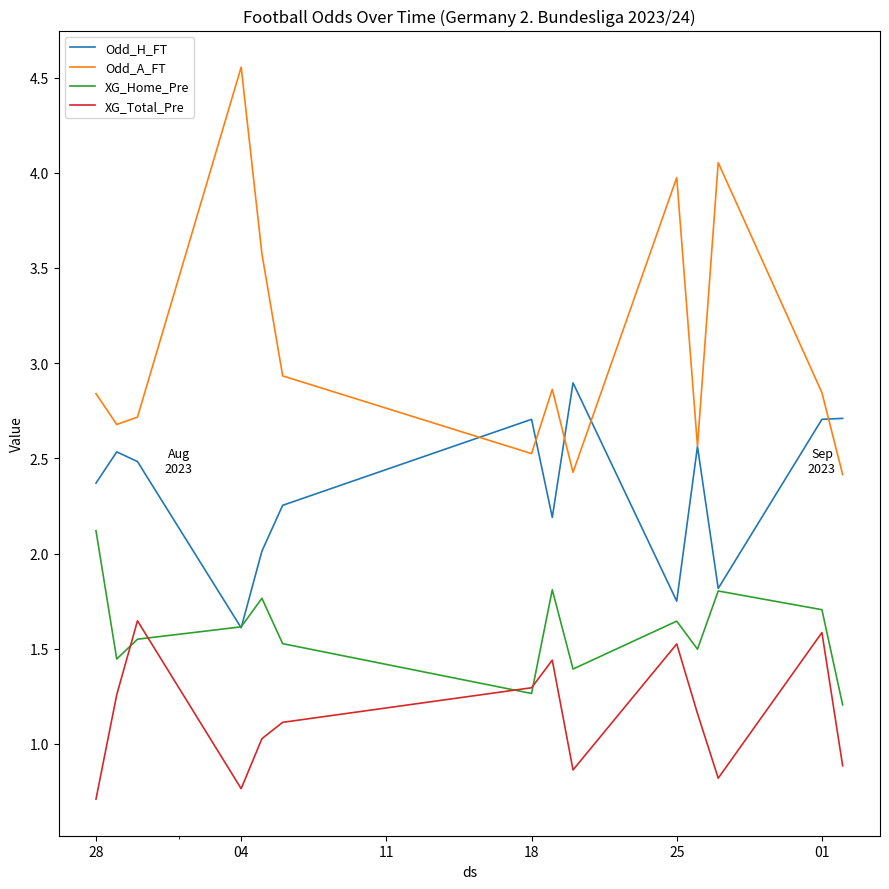

What is the difference between the second highest and minimum values in the XG_Home_Pre series?

0.6